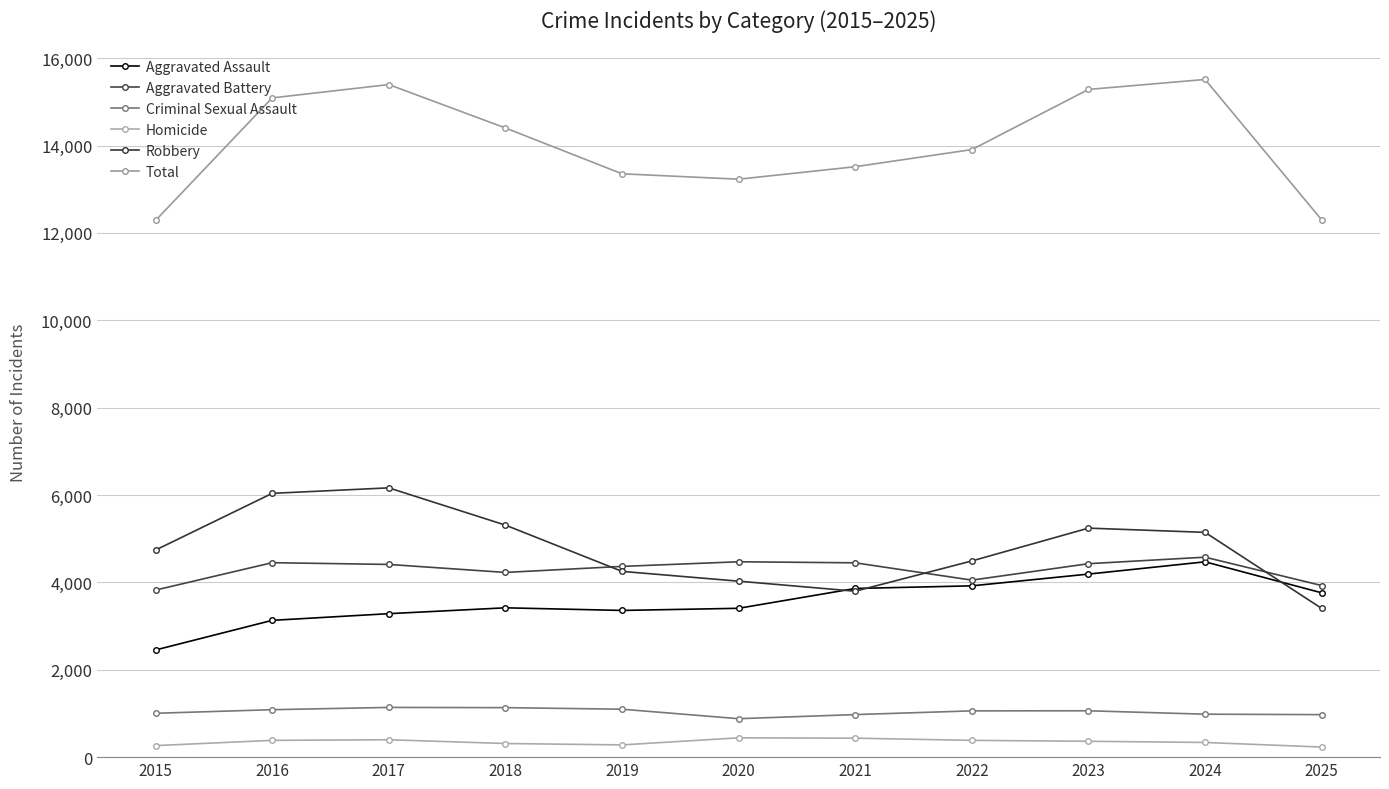

The value of Aggravated Battery at 2022 is 4052. True or false?

True